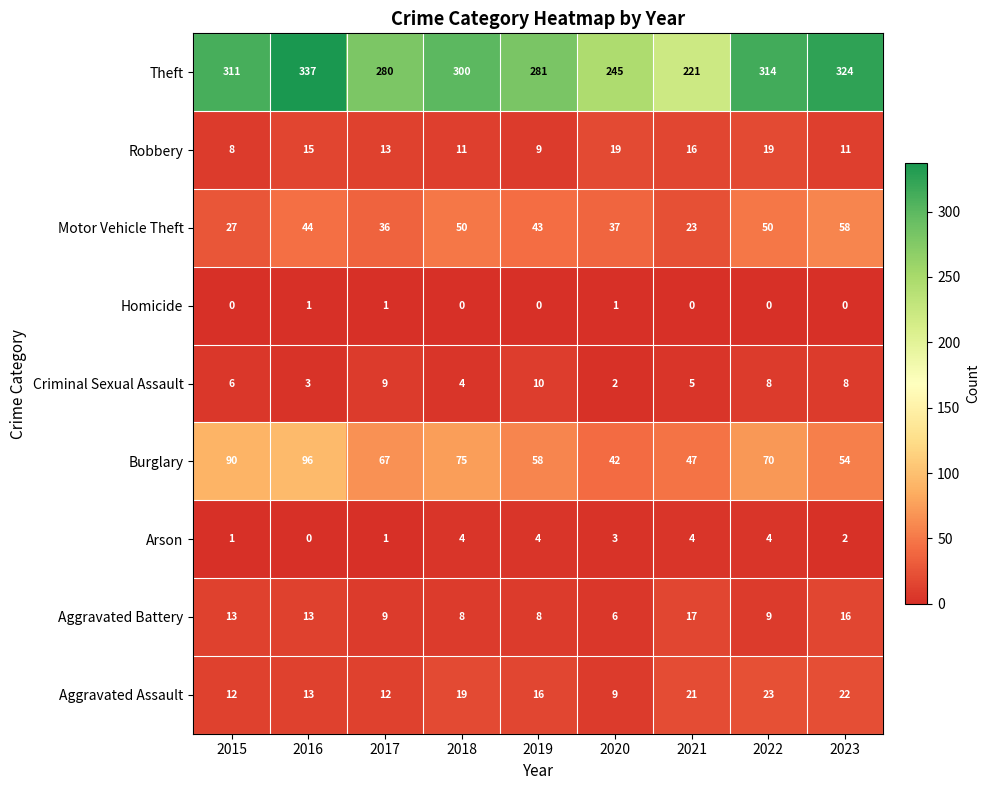

What is the maximum value shown in the chart?

337